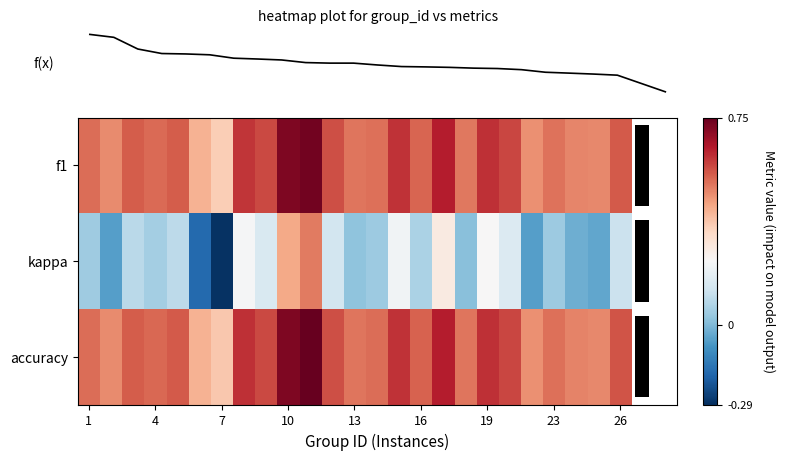

Between 10 and 4, which is larger?

10